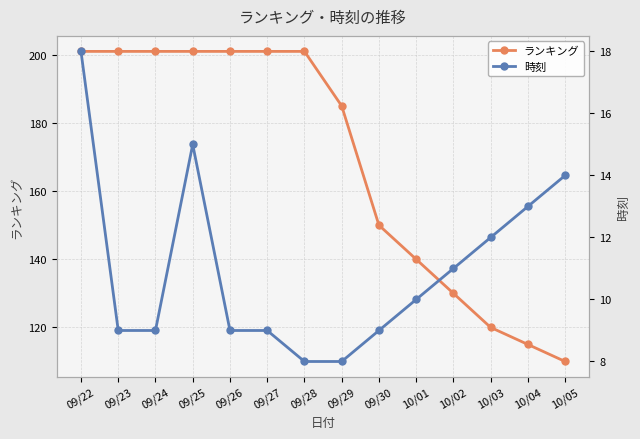

The value of 時刻 at 10/02 is 5. True or false?

False